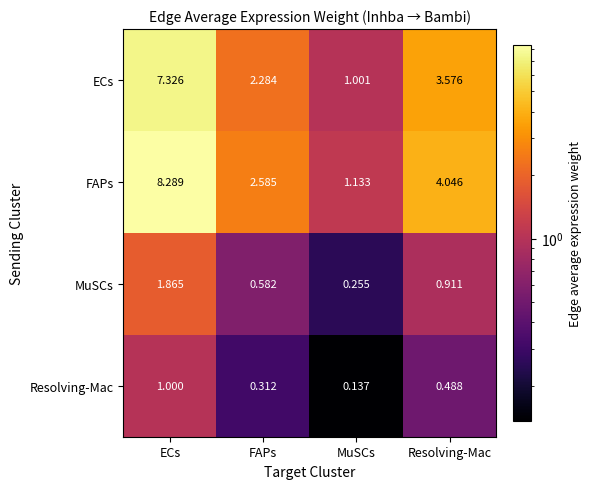

Which category has the highest value in the ECs series?

ECs